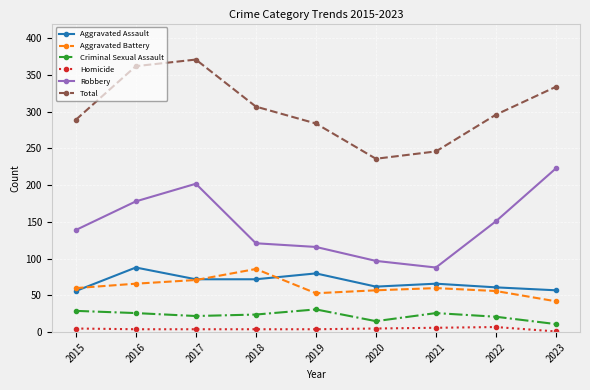

Rank the series at 2021 from highest to lowest value.

Total, Robbery, Aggravated Assault, Aggravated Battery, Criminal Sexual Assault, Homicide